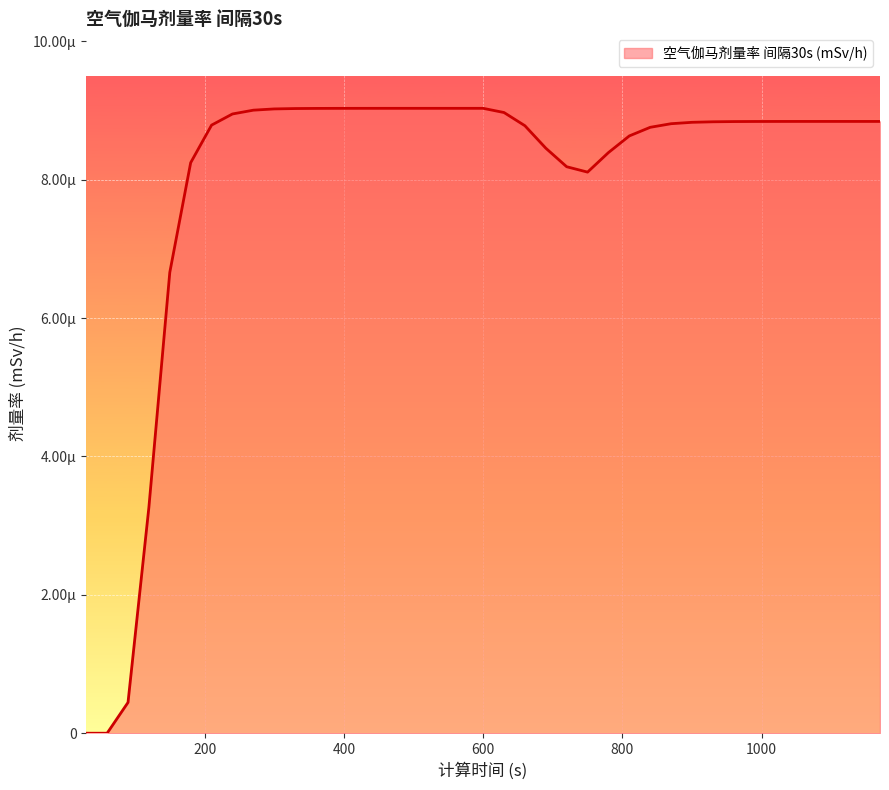

Does the chart have visible grid lines?

Yes